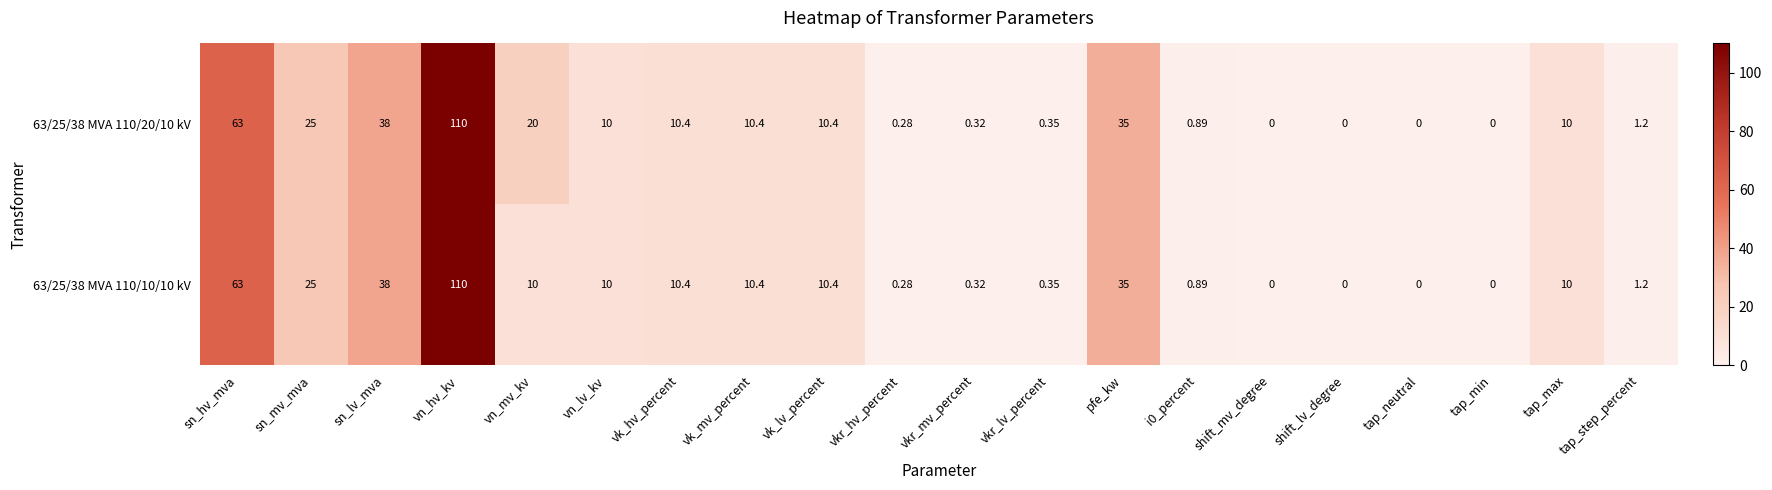

Where does the 63/25/38 MVA 110/10/10 kV series first go above 10?

sn_hv_mva